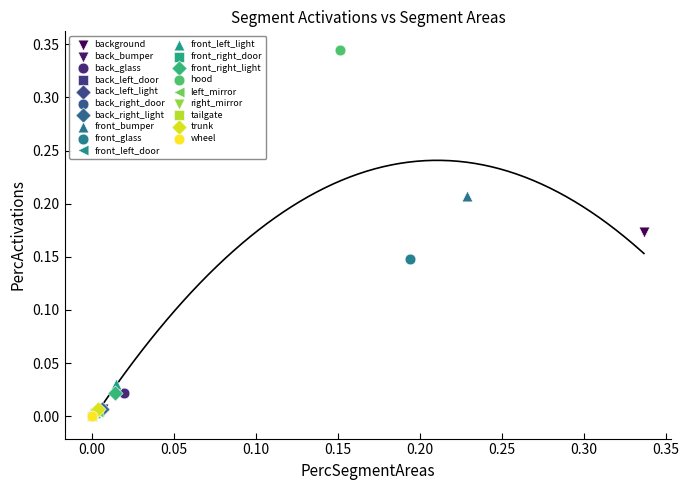

What are all the series names shown in the legend?

background, back_bumper, back_glass, back_left_door, back_left_light, back_right_door, back_right_light, front_bumper, front_glass, front_left_door, front_left_light, front_right_door, front_right_light, hood, left_mirror, right_mirror, tailgate, trunk, wheel